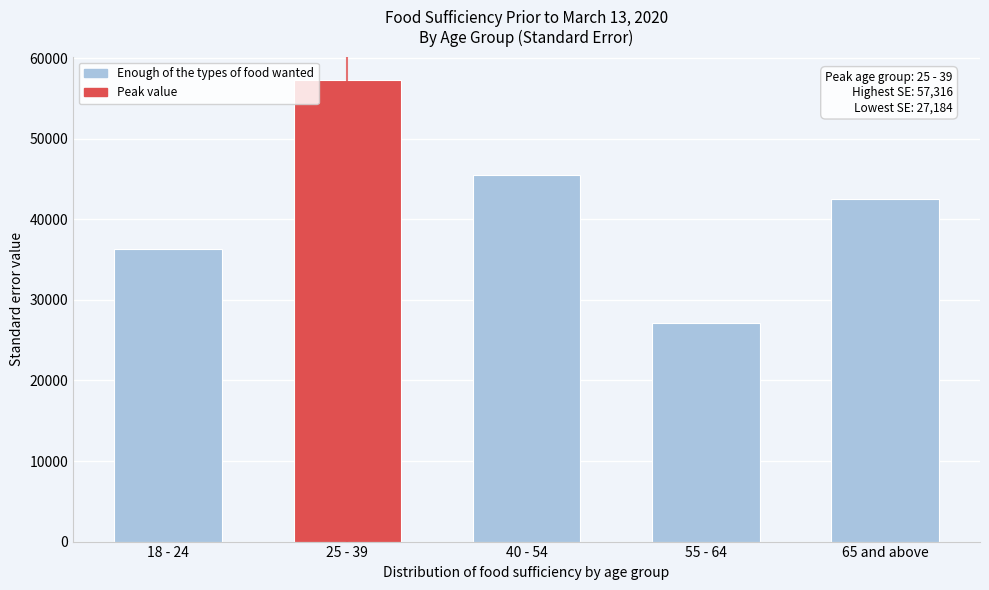

Reading left to right, what are all the values shown in this chart?

36285.2	57316.0	45554.3	27184.2	42554.8